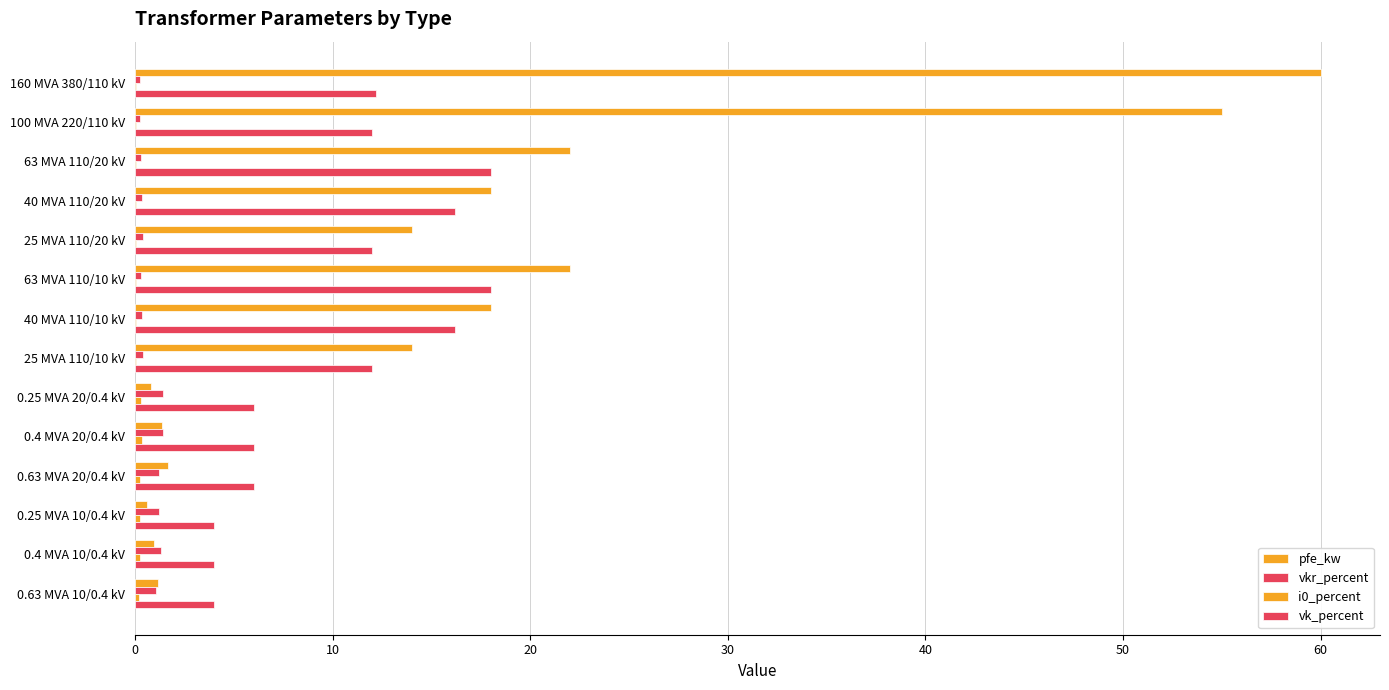

How many series are shown in this chart?

4